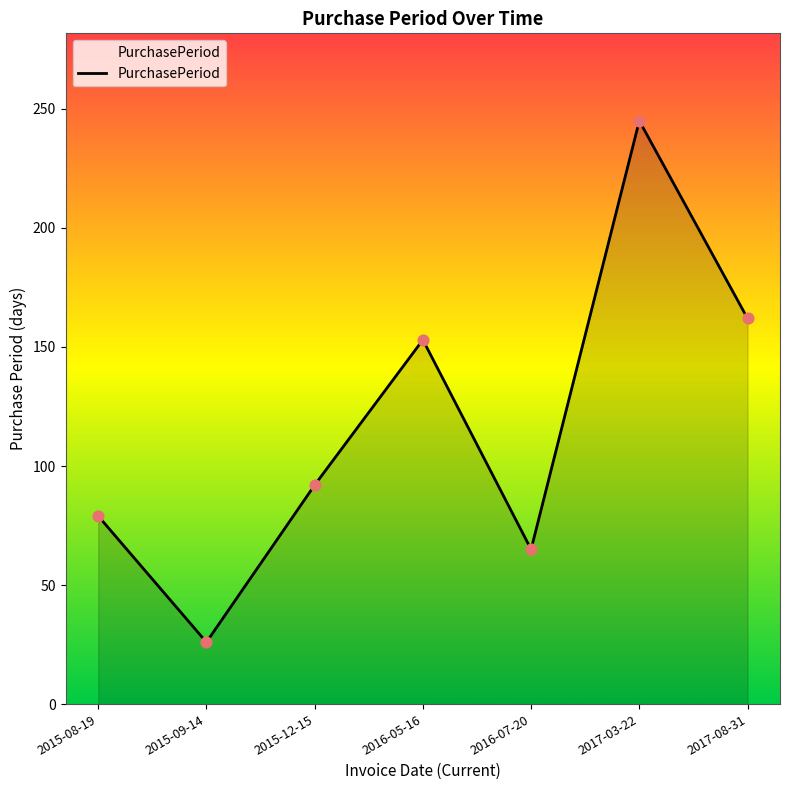

What is the change in value from 2015-08-19 to 2016-07-20?

-14